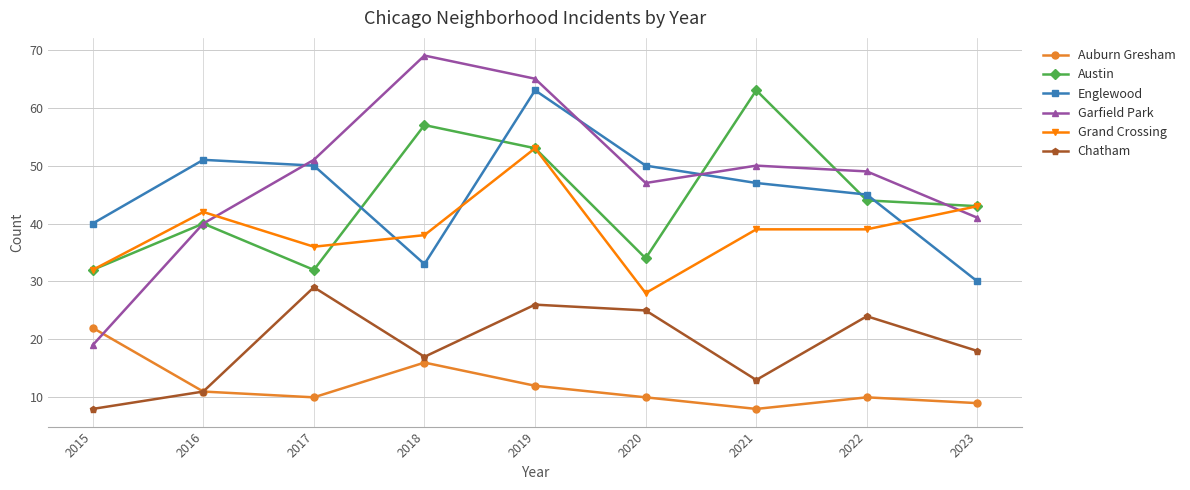

What is the average value of the Englewood series?

45